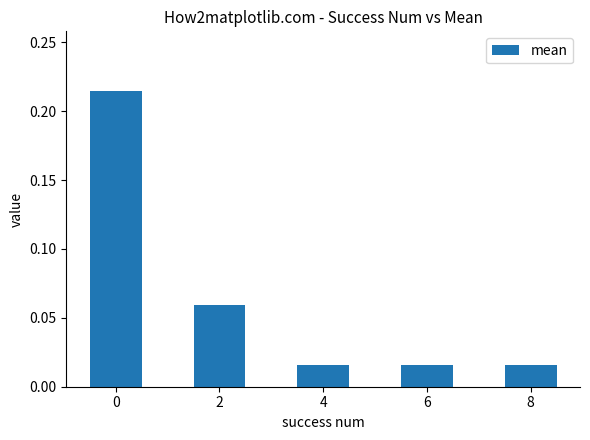

Does the chart contain stacked bars?

No